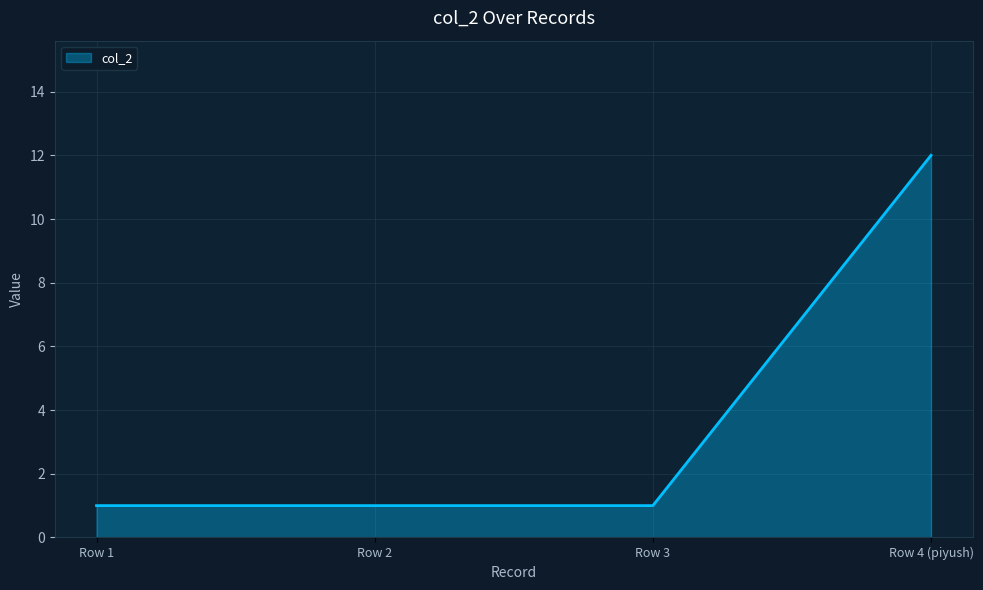

True or false: the data shows 12 at Row 4 (piyush).

True